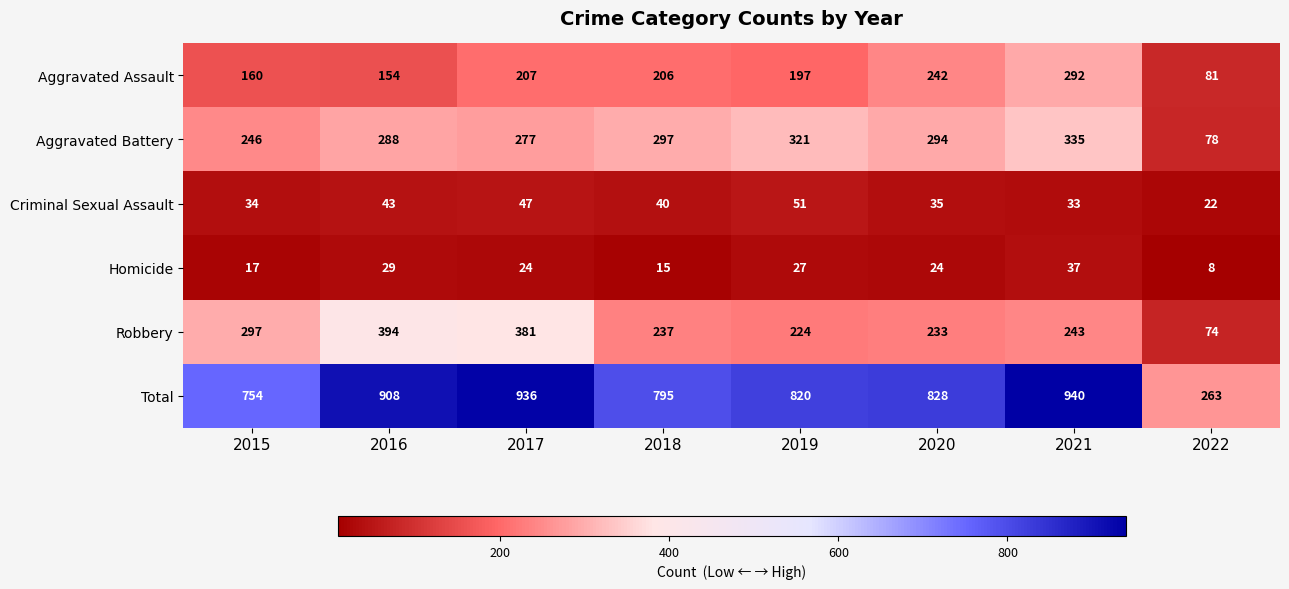

The value of Aggravated Battery at 2019 is 321. True or false?

True